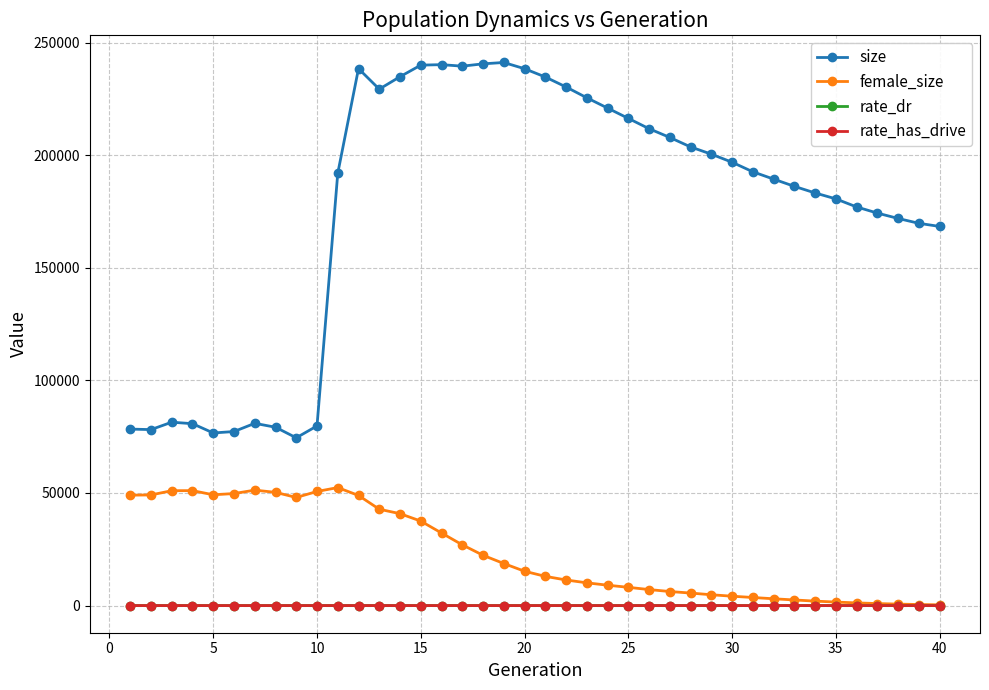

Which series has the largest total across all categories?

size